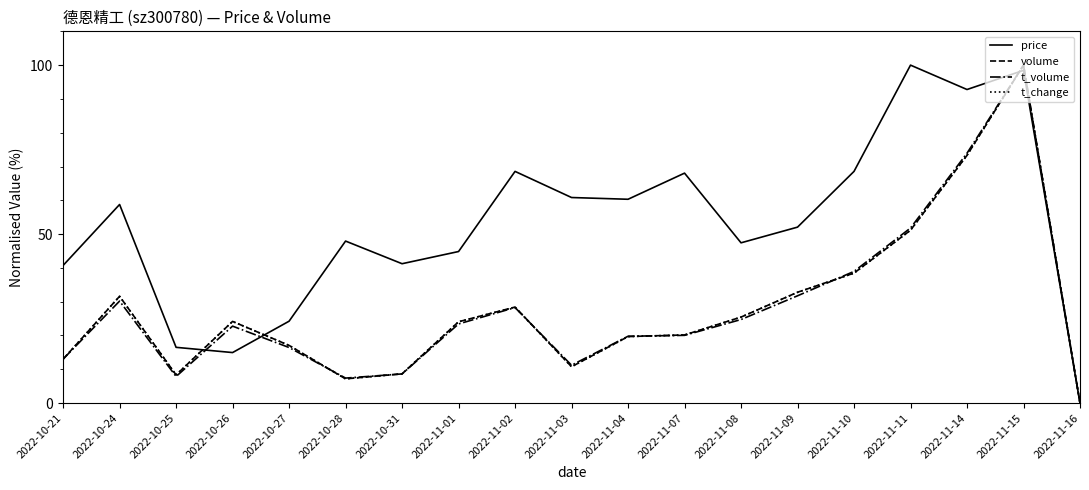

What are all the series names shown in the legend?

price, volume, t_volume, t_change